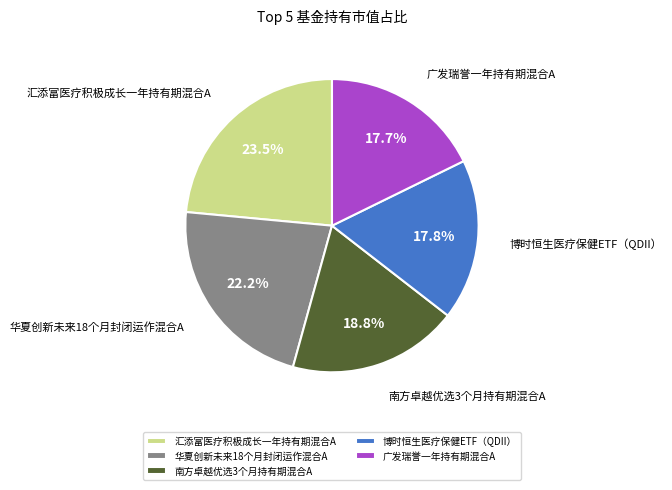

Does any single category account for the majority?

No